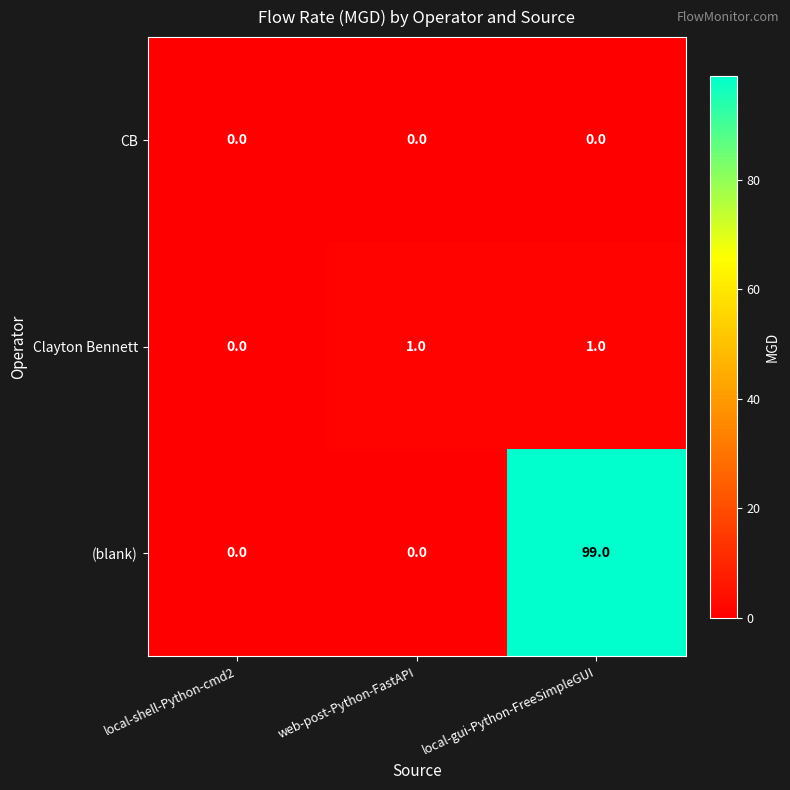

At how many categories does at least one series exceed 31?

1